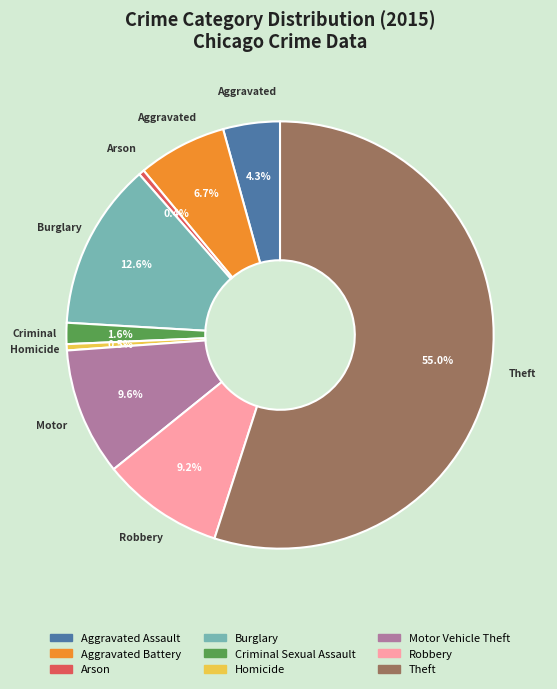

Which category accounts for the majority?

Theft